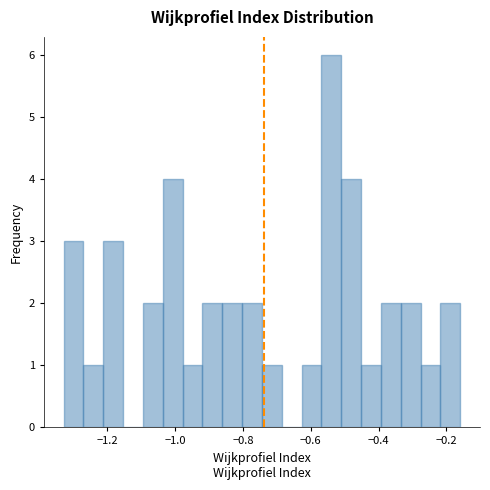

Read against the x-axis, roughly where is the centre of the tallest bar?

-0.54